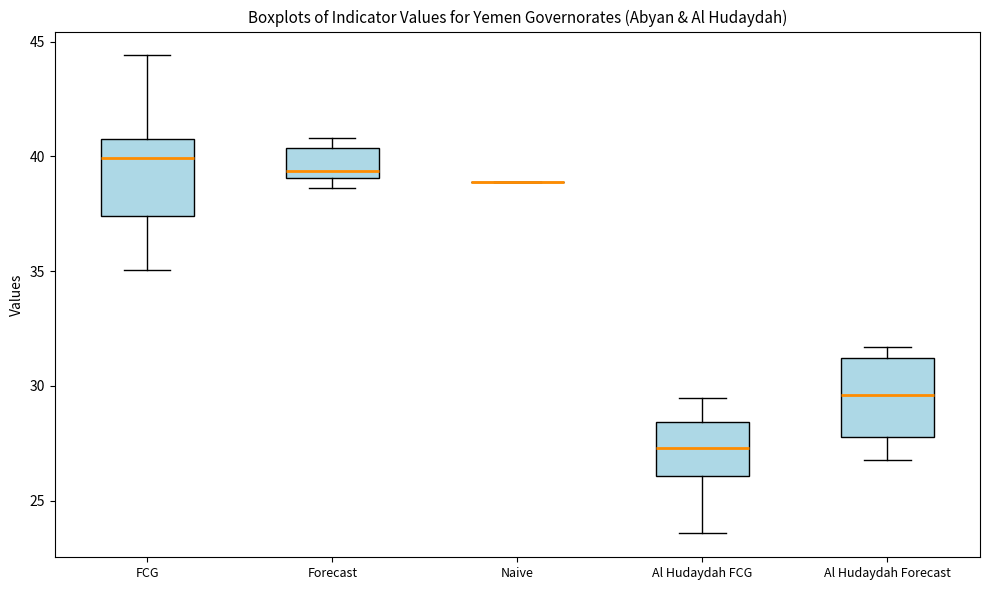

Reading left to right, read every box against the y-axis: the position of its median line, the range the box covers, and the ends of its whiskers. The values are not printed on the chart, so give them approximately, as read against the axis.

FCG: median 40.0, box 37.5 to 41.0, whiskers 35.0 to 44.5
Forecast: median 39.5, box 39.0 to 40.5, whiskers 38.5 to 41.0
Naive: box collapsed to a line at 39.0, whiskers 39.0 to 39.0
Al Hudaydah FCG: median 27.5, box 26.0 to 28.5, whiskers 23.5 to 29.5
Al Hudaydah Forecast: median 29.5, box 28.0 to 31.0, whiskers 27.0 to 31.5